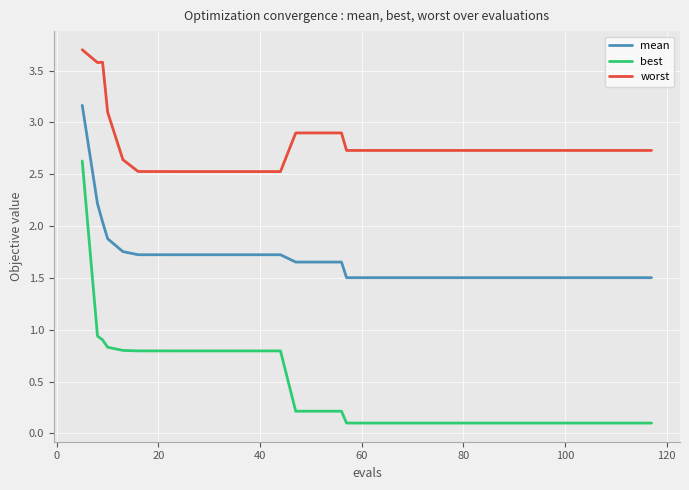

Rank the series by their maximum value, from highest to lowest.

worst, mean, best